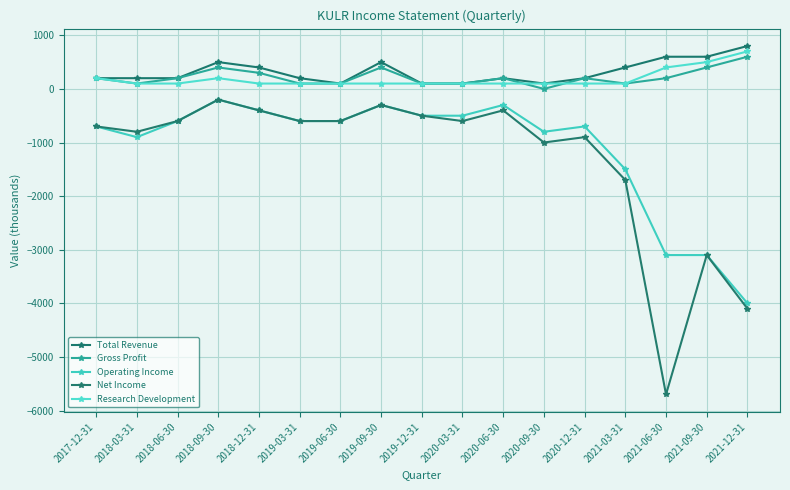

Is the value of Total Revenue at 2017-12-31 greater than the value of Net Income at 2017-12-31?

Yes